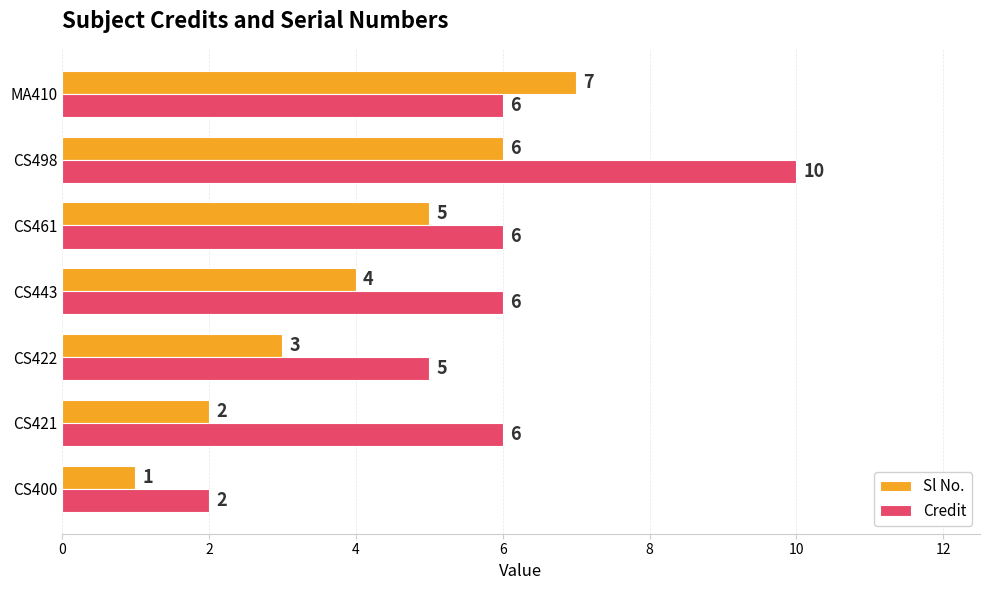

Where is Sl No. nearest to the value 4?

CS443